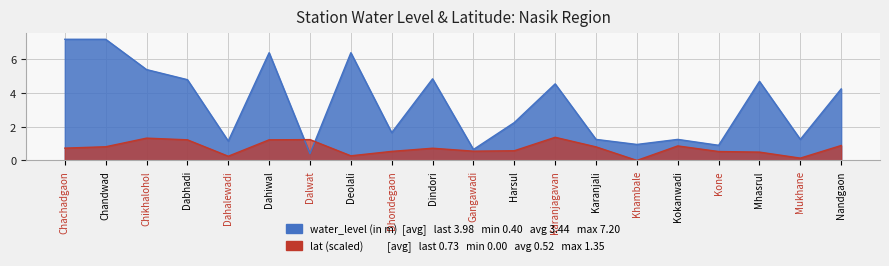

Which series has the largest total across all categories?

water_level (in m)